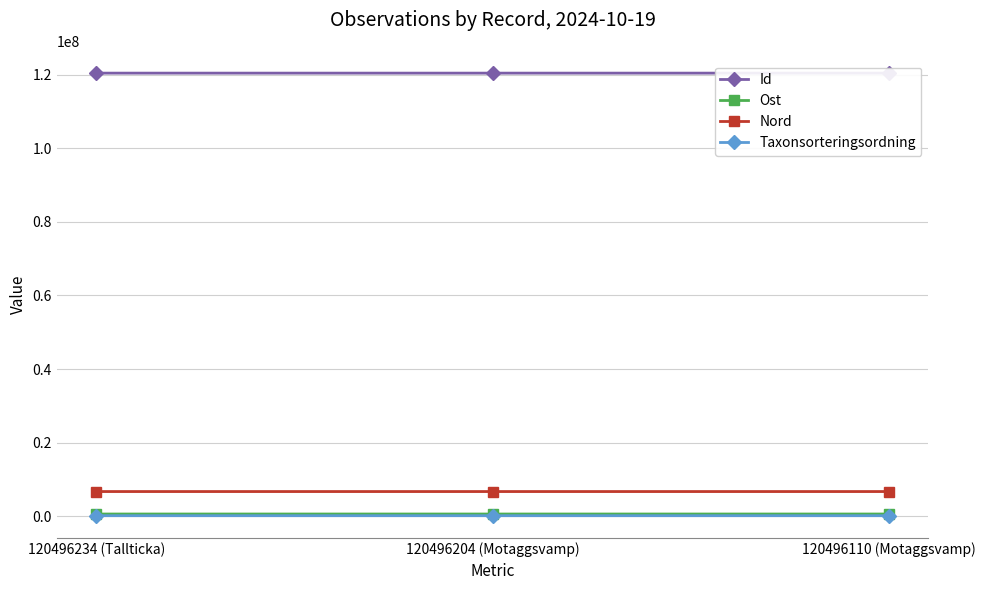

Is it true that Taxonsorteringsordning equals 91990 at 120496204 (Motaggsvamp)?

True